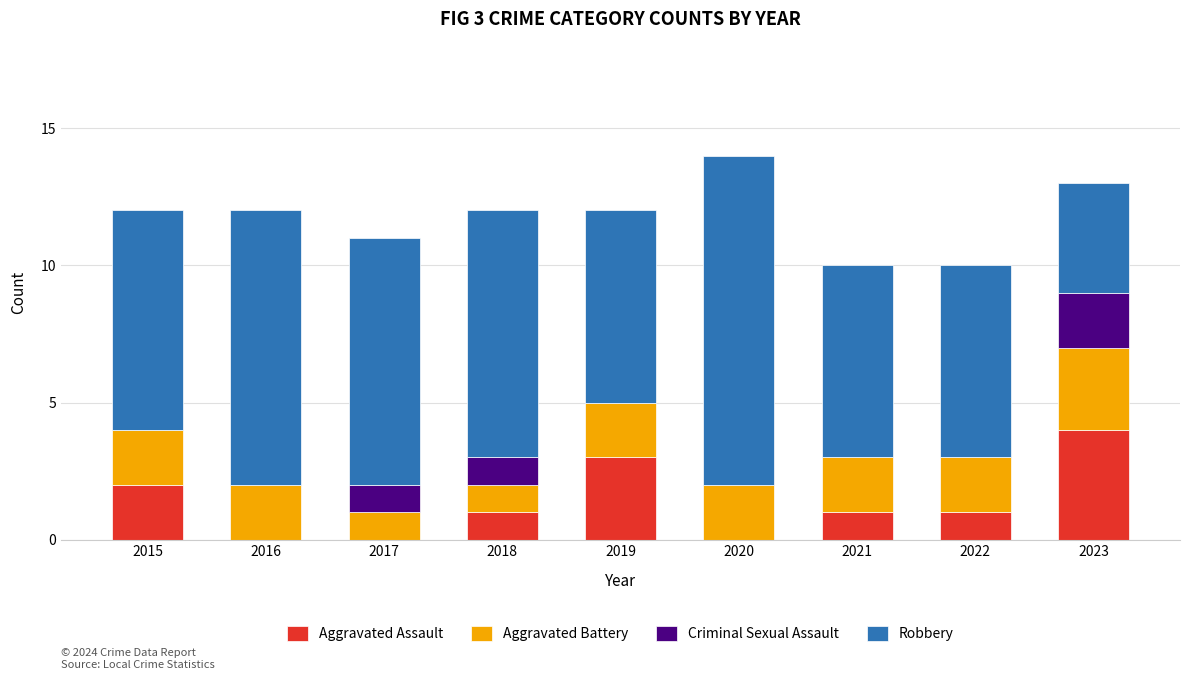

Are the bars grouped side by side (vs. stacked)?

No